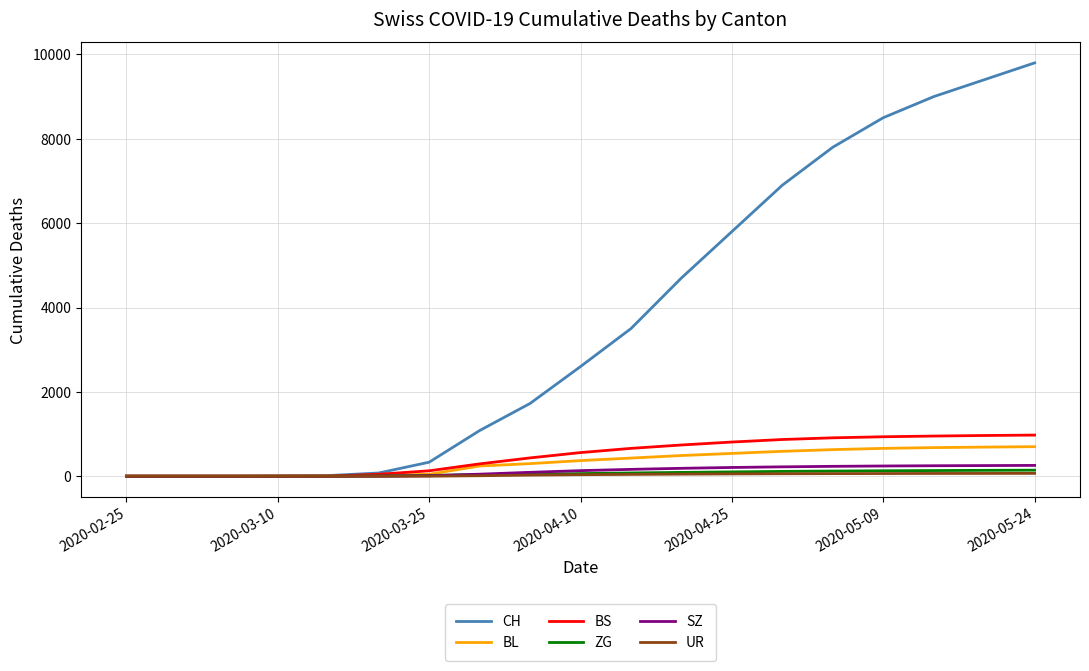

Which series has the largest total across all categories?

CH